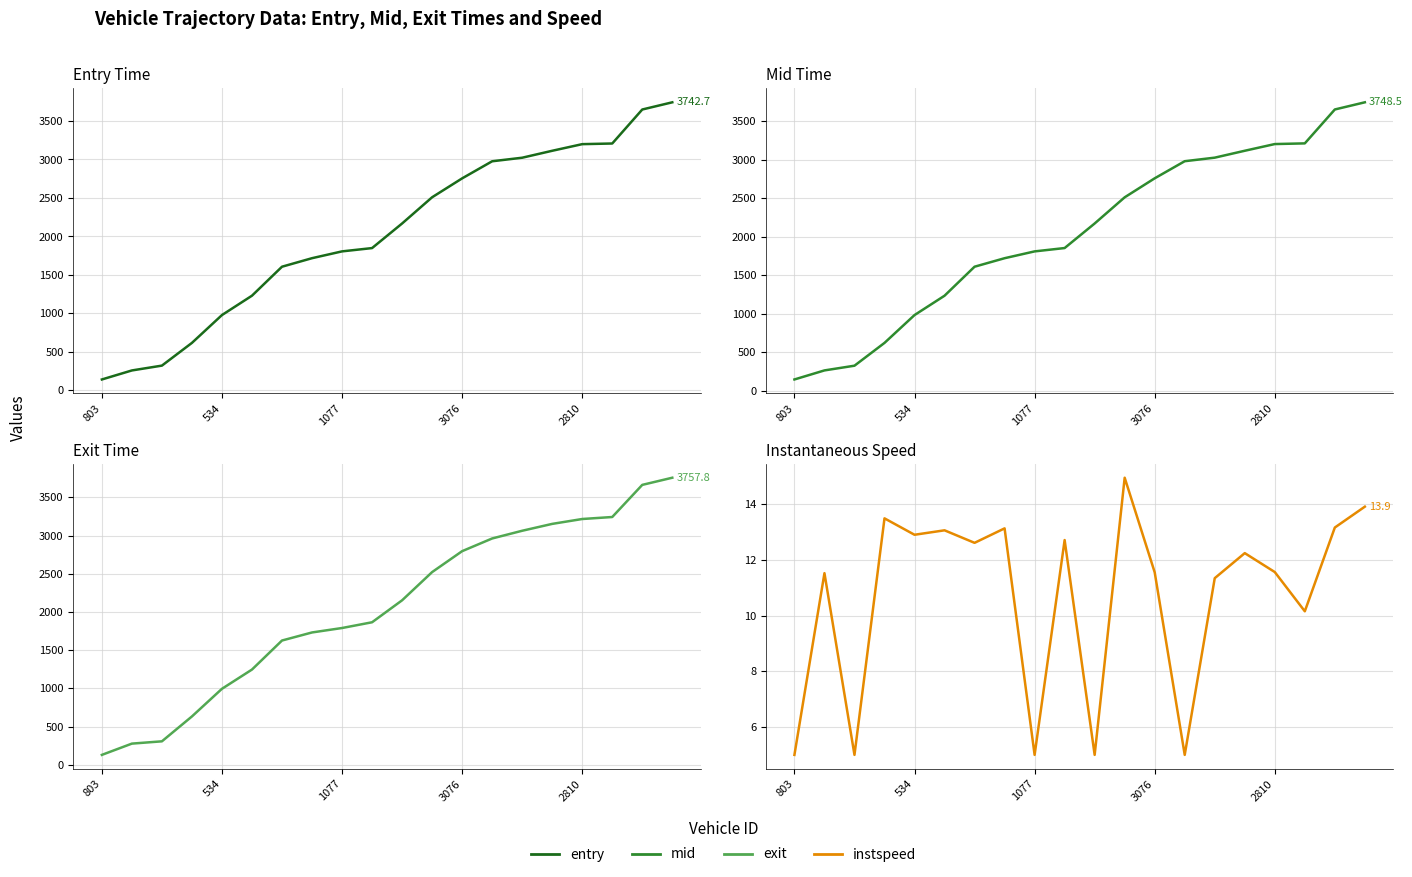

Between which two adjacent categories do exit and mid first intersect?

803 and 534